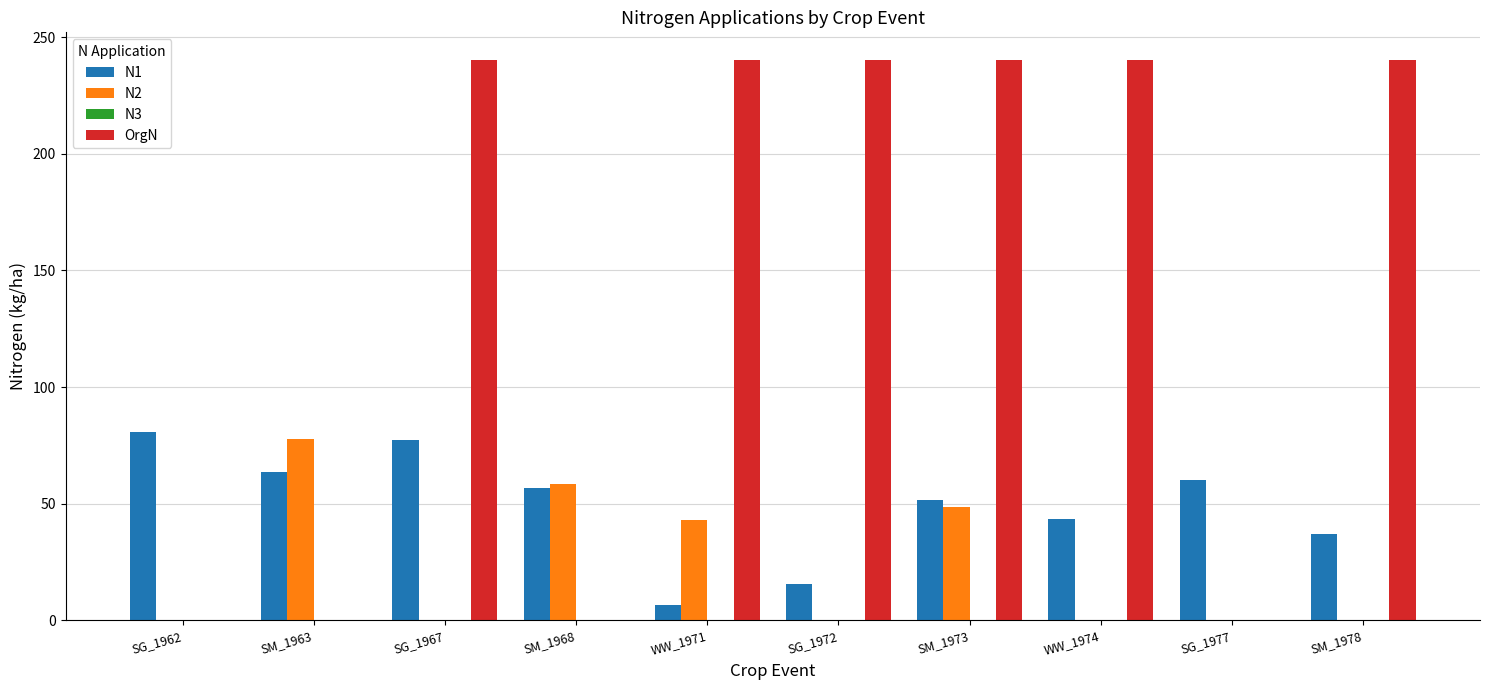

Is it true that N2 equals 0.0 at SG_1972?

True